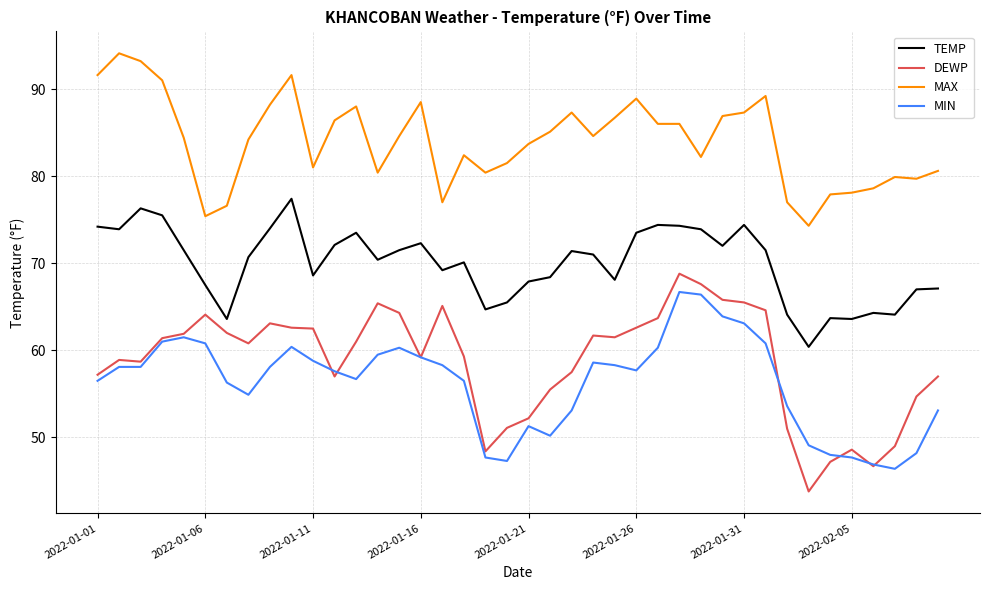

Which series has the largest total across all categories?

MAX